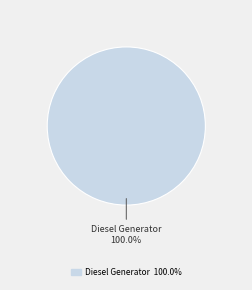

Does any single category account for the majority?

Yes